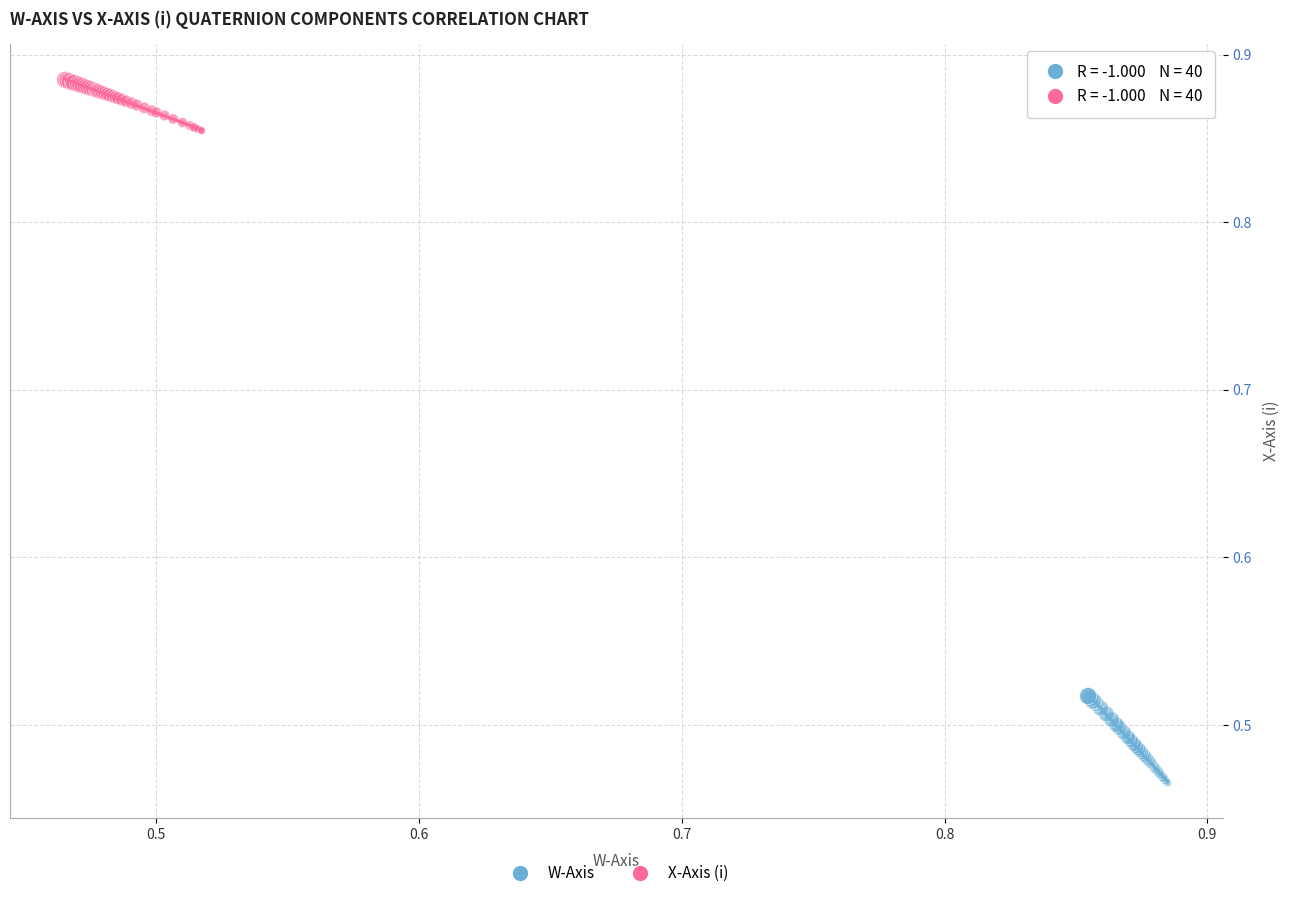

Which series reaches the maximum Y coordinate?

X-Axis (i)